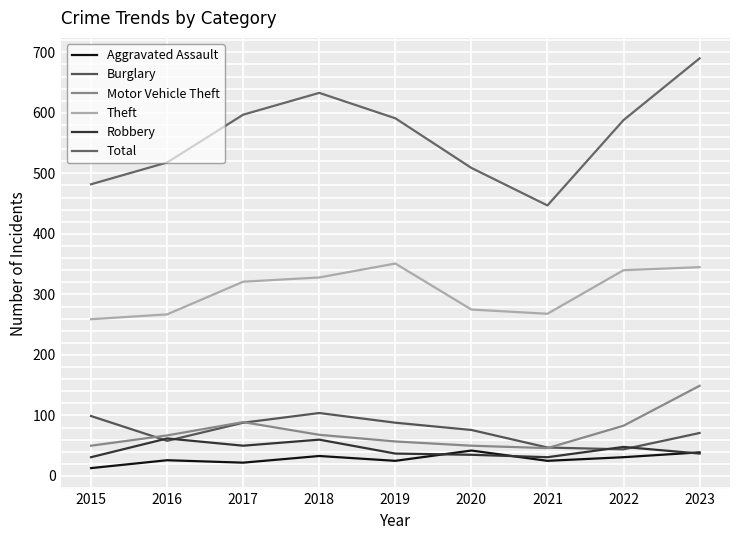

What are all the series names shown in the legend?

Aggravated Assault, Burglary, Motor Vehicle Theft, Theft, Robbery, Total